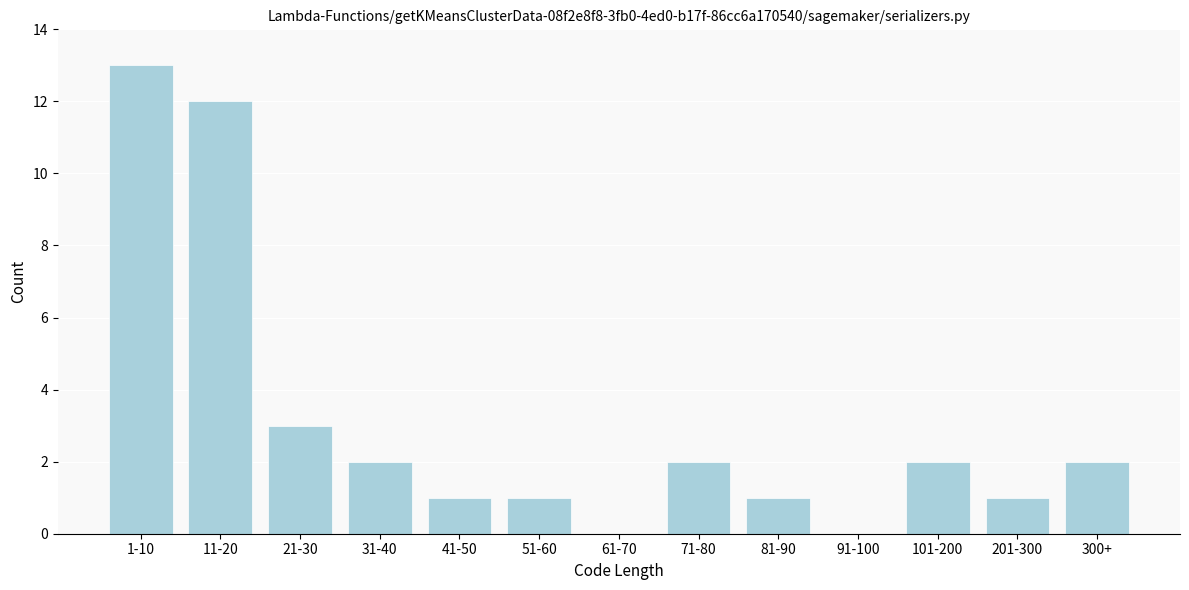

Reading left to right, extract all data points from this chart.

1-10=13	11-20=12	21-30=3	31-40=2	41-50=1	51-60=1	61-70=0	71-80=2	81-90=1	91-100=0	101-200=2	201-300=1	300+=2